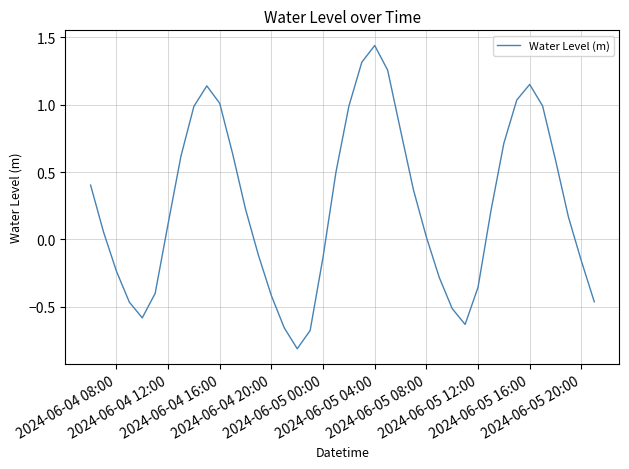

What is the minimum value shown in the chart?

-0.8